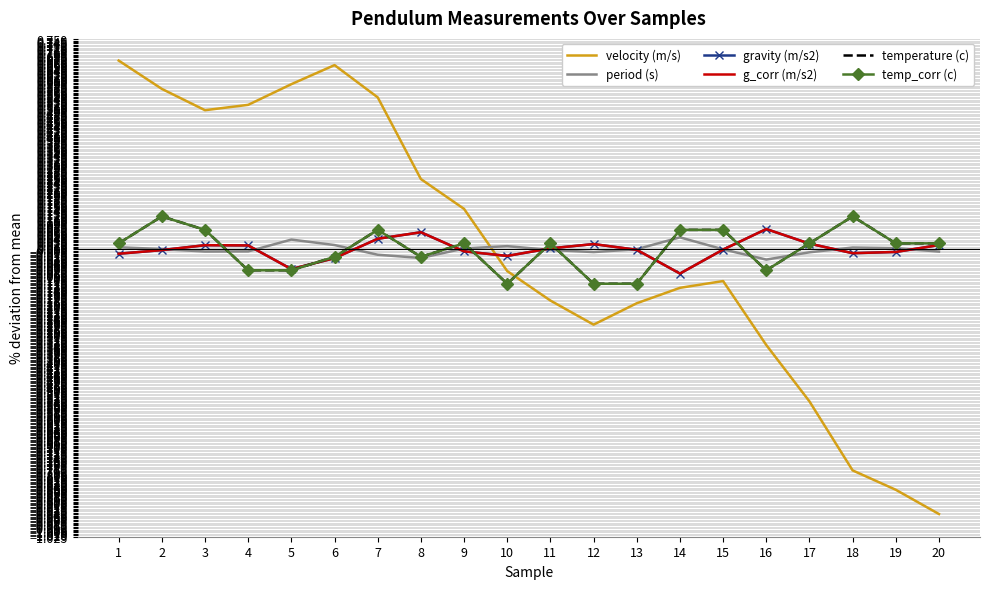

Reading left to right, transcribe all the data shown in this chart.

velocity (m/s): 0.7	0.6	0.5	0.5	0.6	0.7	0.5	0.3	0.1	-0.1	-0.2	-0.3	-0.2	-0.1	-0.1	-0.3	-0.5	-0.8	-0.9	-0.9
period (s): 0.0	0.0	-0.0	-0.0	0.0	0.0	-0.0	-0.0	0.0	0.0	-0.0	-0.0	0.0	0.0	0.0	-0.0	-0.0	0.0	0.0	-0.0
gravity (m/s2): -0.0	-0.0	0.0	0.0	-0.1	-0.0	0.0	0.1	-0.0	-0.0	0.0	0.0	-0.0	-0.1	-0.0	0.1	0.0	-0.0	-0.0	0.0
g_corr (m/s2): -0.0	-0.0	0.0	0.0	-0.1	-0.0	0.0	0.1	-0.0	-0.0	0.0	0.0	-0.0	-0.1	-0.0	0.1	0.0	-0.0	-0.0	0.0
temperature (c): 0.0	0.1	0.1	-0.1	-0.1	-0.0	0.1	-0.0	0.0	-0.1	0.0	-0.1	-0.1	0.1	0.1	-0.1	0.0	0.1	0.0	0.0
temp_corr (c): 0.0	0.1	0.1	-0.1	-0.1	-0.0	0.1	-0.0	0.0	-0.1	0.0	-0.1	-0.1	0.1	0.1	-0.1	0.0	0.1	0.0	0.0